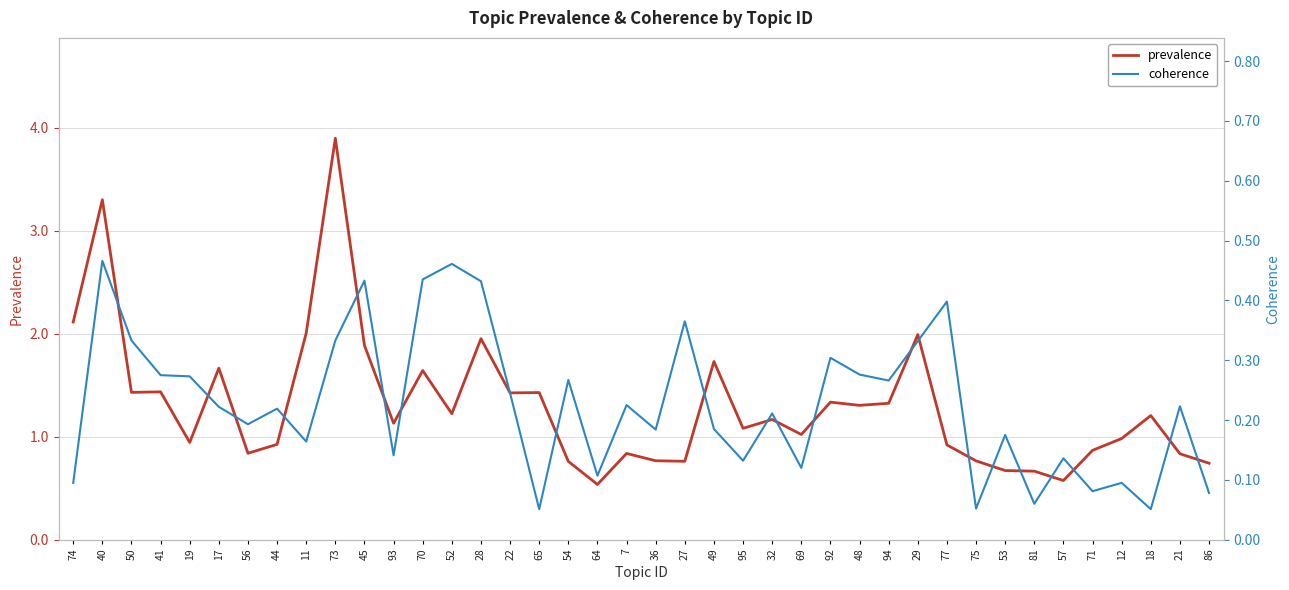

True or false: prevalence and coherence cross at least once.

False